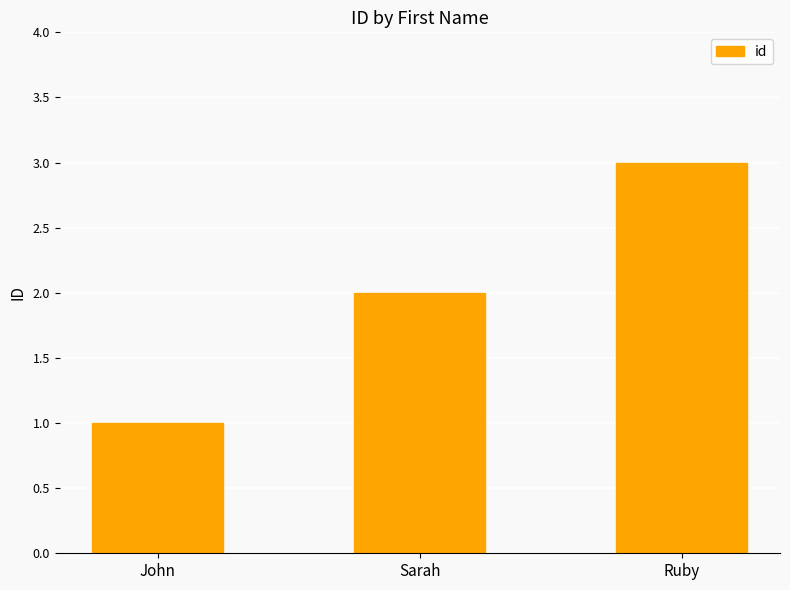

What is the sum of all values?

6